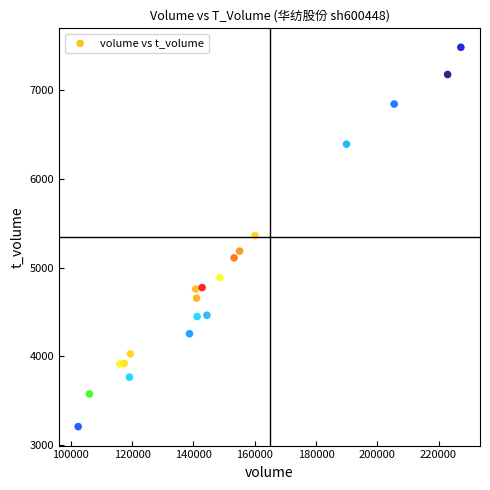

What is the range of X values (max minus min)?

124925